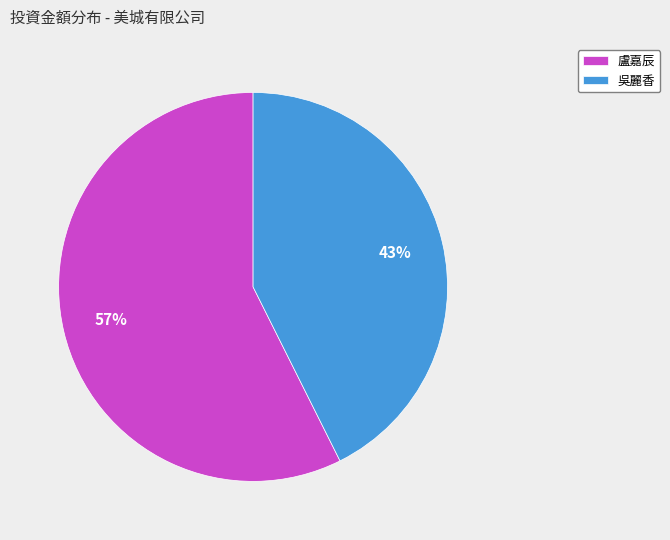

What percentage is the 盧嘉辰 slice, to the nearest percent?

57%